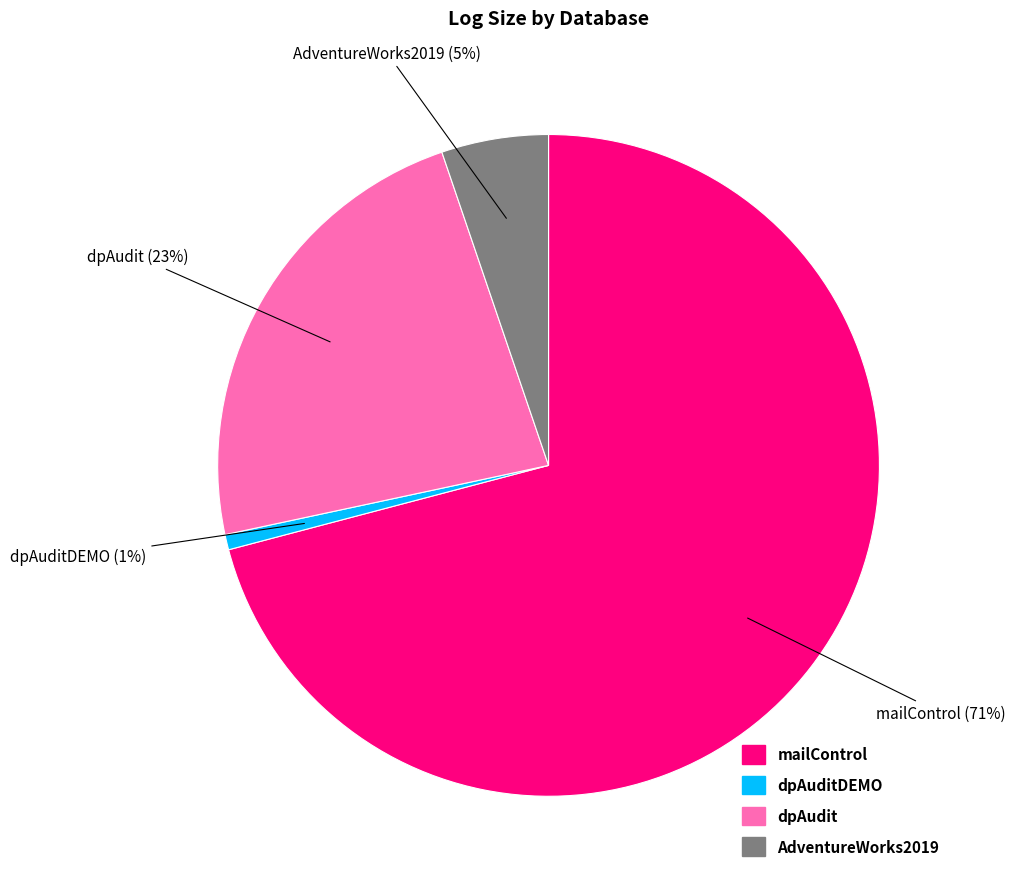

To the nearest percent, what is the average slice percentage?

25%